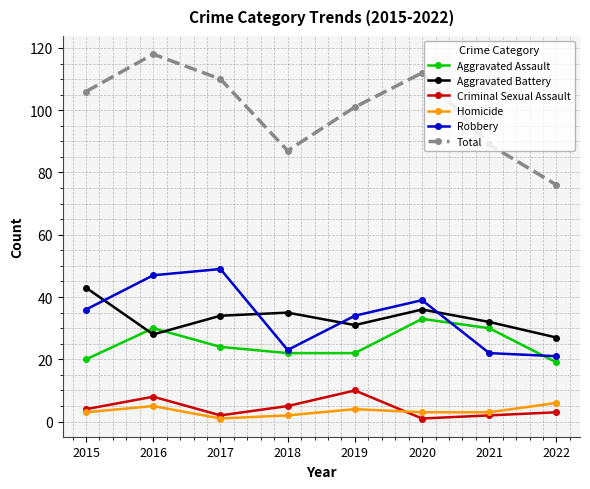

What is the difference between the second highest and minimum values in the Criminal Sexual Assault series?

7